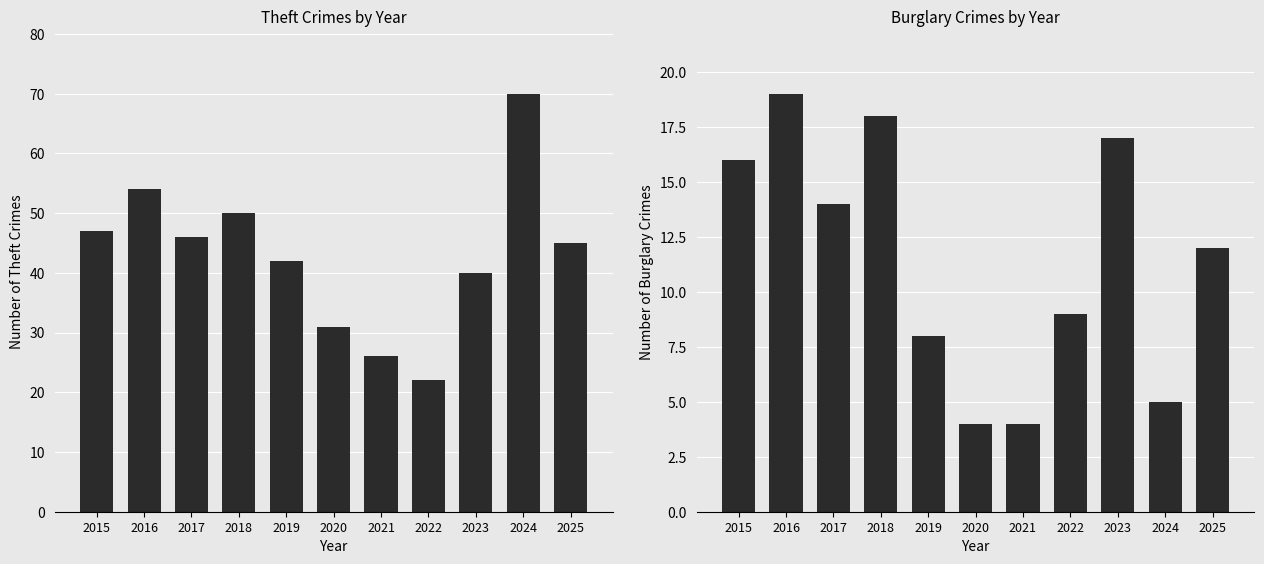

Does the chart contain any negative values?

No